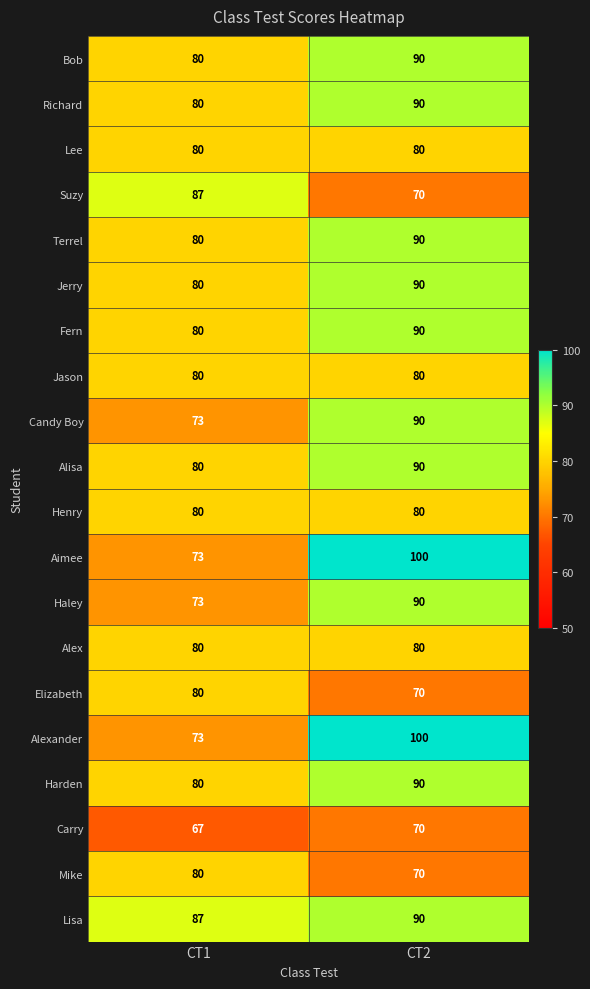

Rank the categories by Alisa value from highest to lowest.

CT2, CT1